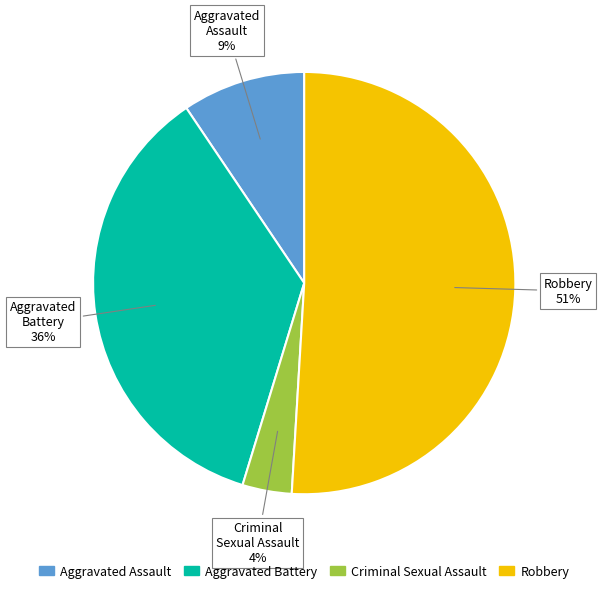

Is it true that Robbery is 44% of the pie?

False